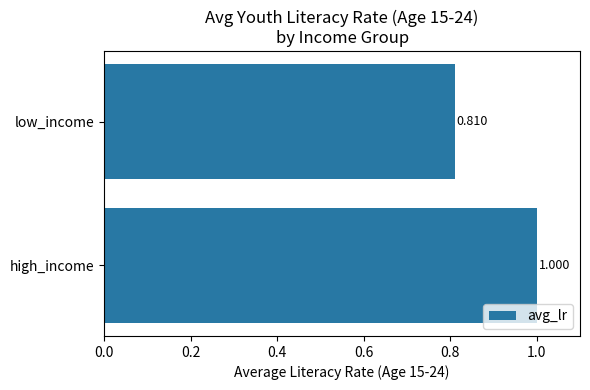

List the labels in order of value, smallest first.

low_income, high_income